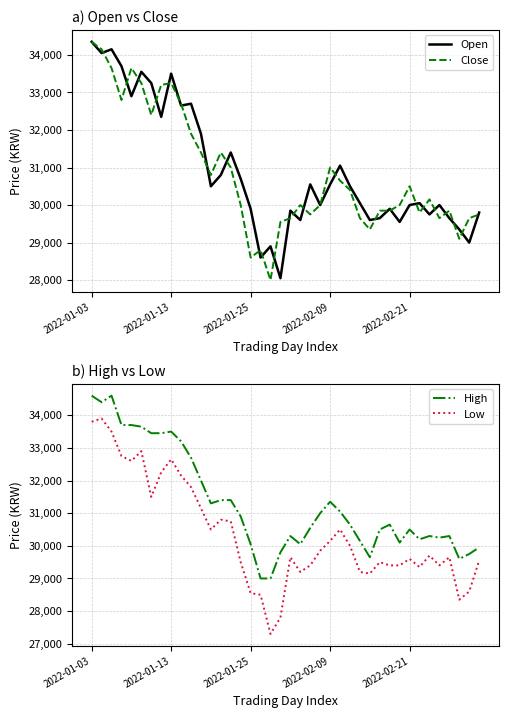

What is the smallest value displayed?

27300